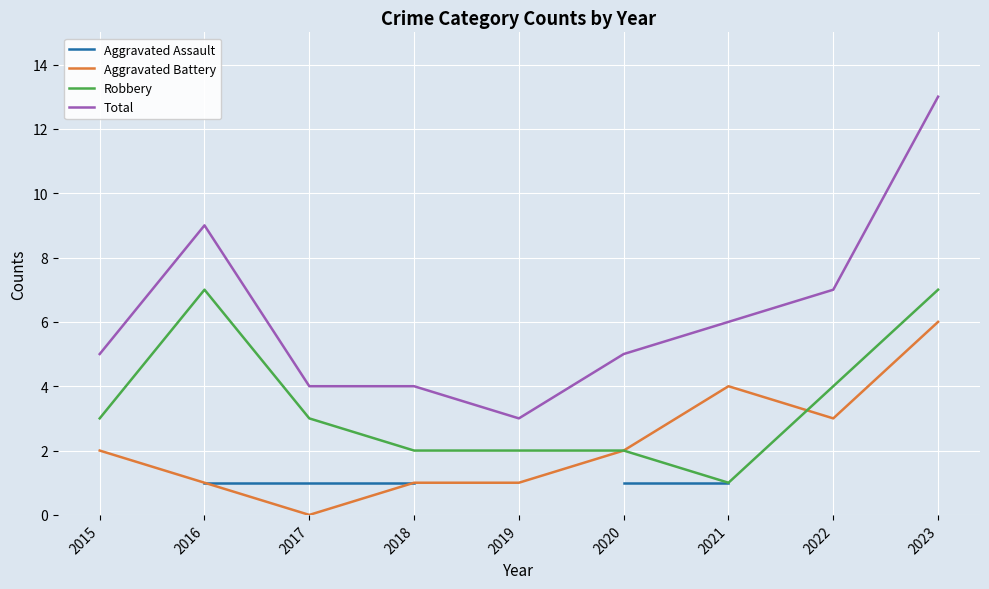

What is the value of the Aggravated Battery point at the 5th from the left?

1.0